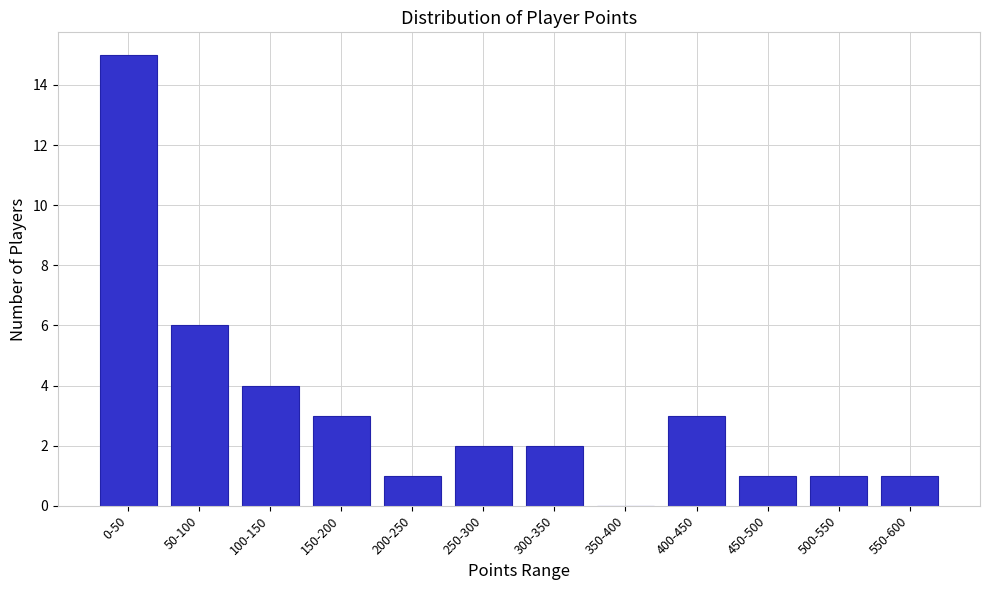

Reading left to right, list all the values displayed in this chart.

0-50=15	50-100=6	100-150=4	150-200=3	200-250=1	250-300=2	300-350=2	350-400=0	400-450=3	450-500=1	500-550=1	550-600=1